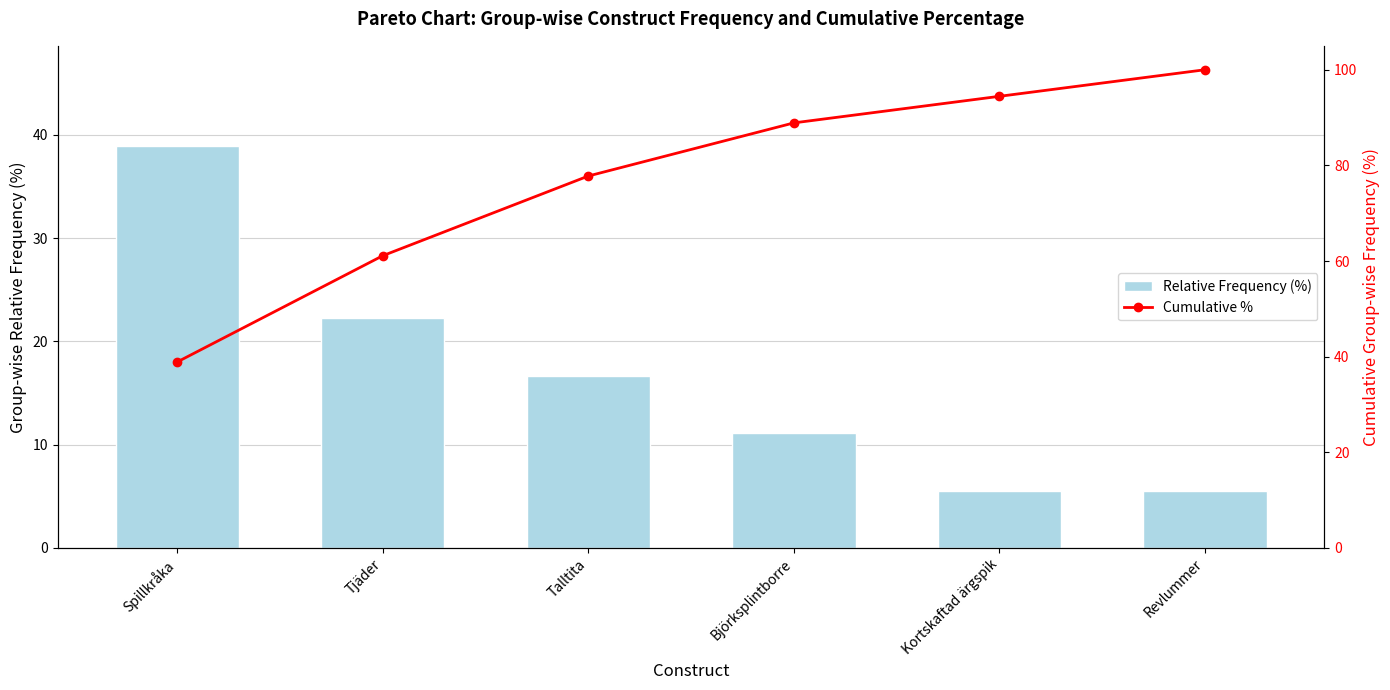

Rank the series at Kortskaftad ärgspik from highest to lowest value.

Cumulative %, Relative Frequency (%)